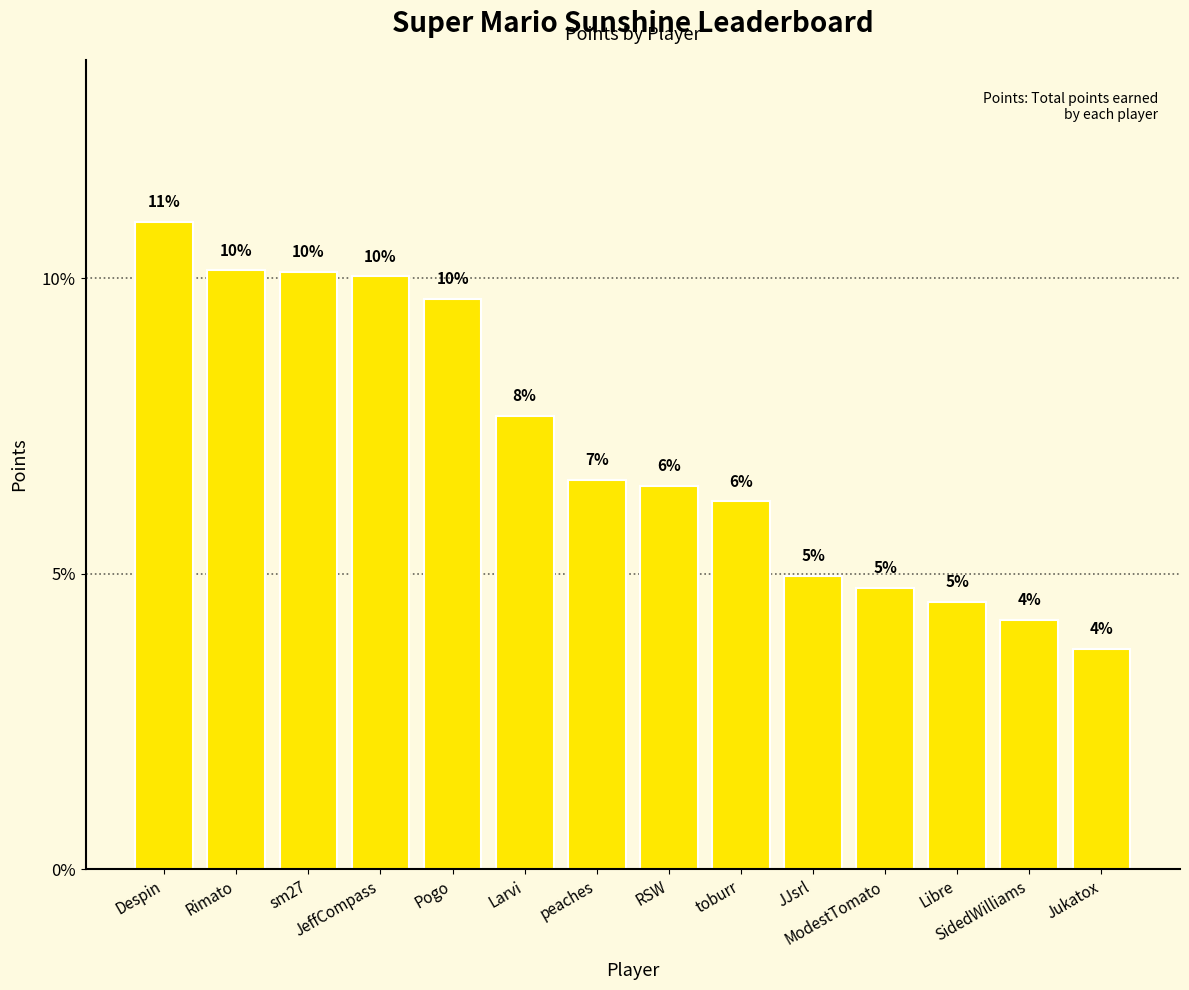

Reading left to right, extract all data points from this chart.

0.1	0.1	0.1	0.1	0.1	0.1	0.1	0.1	0.1	0.0	0.0	0.0	0.0	0.0